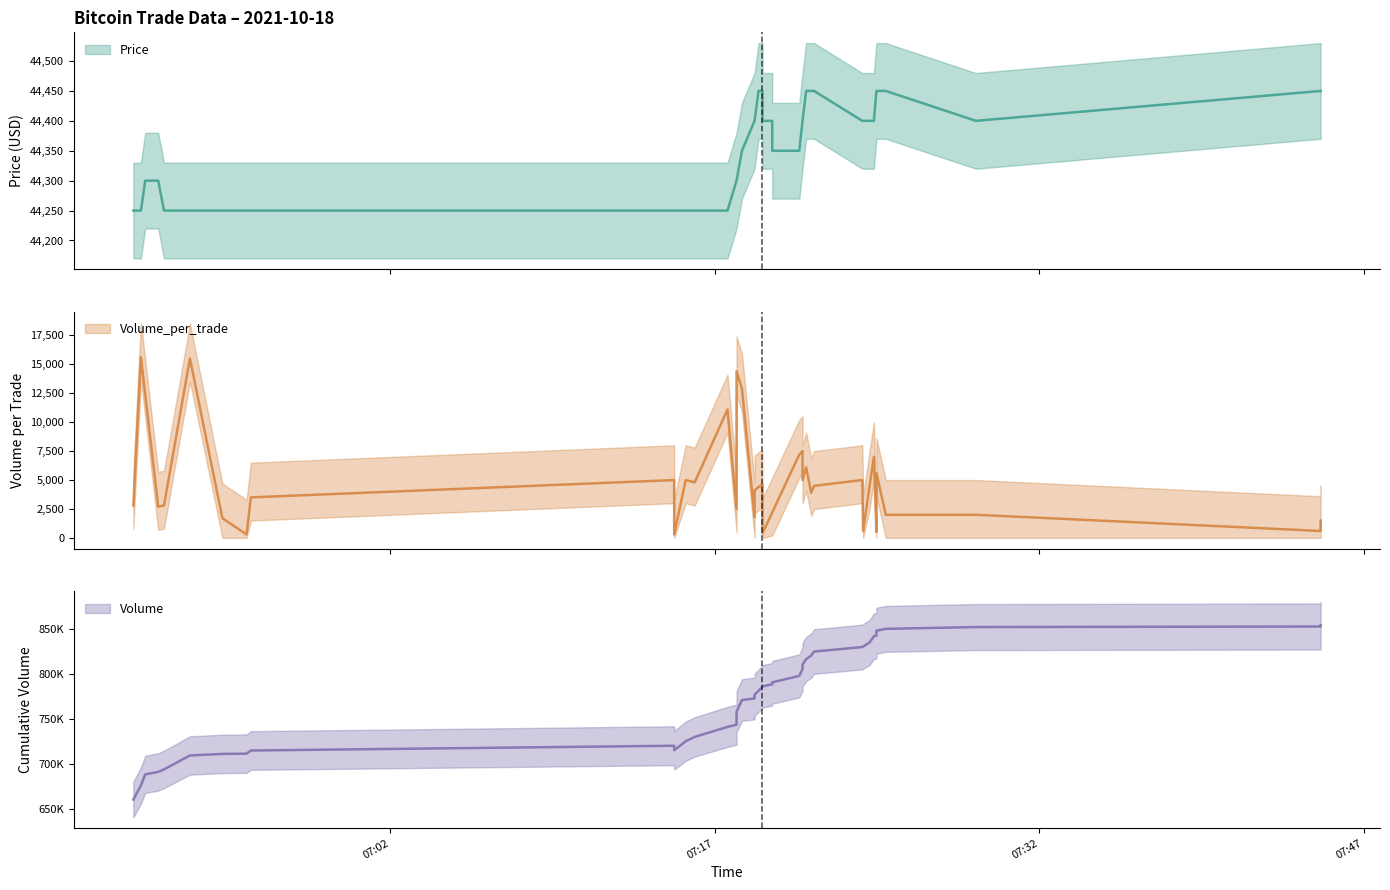

Which series has the widest spread of values?

Volume